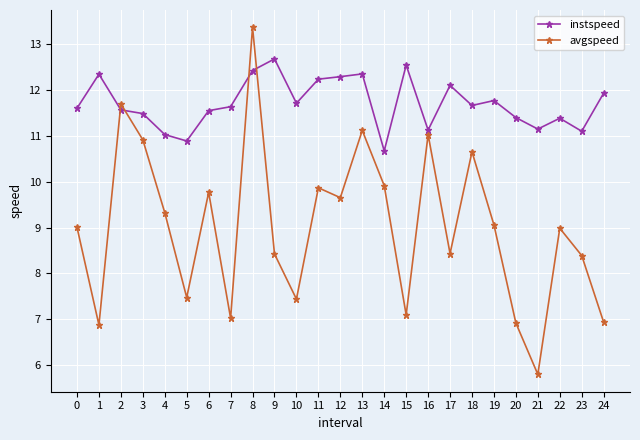

What is the average value of the instspeed series?

11.7